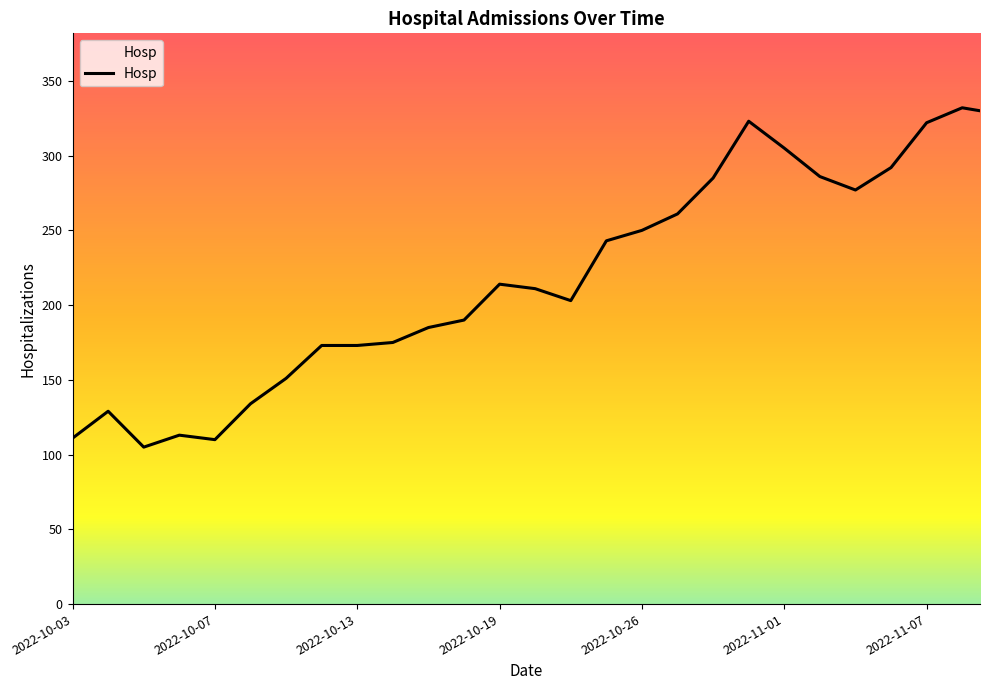

What is the smallest value displayed?

105